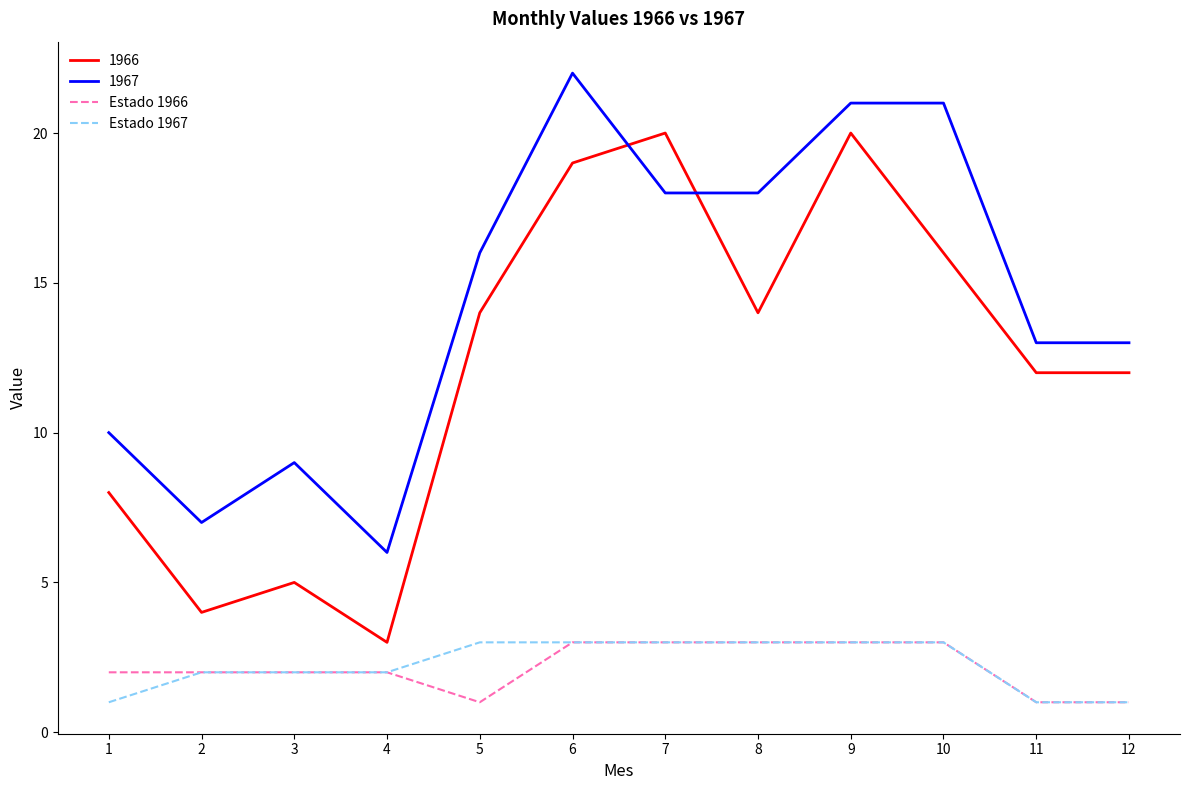

What are all the series names shown in the legend?

1966, 1967, Estado 1966, Estado 1967